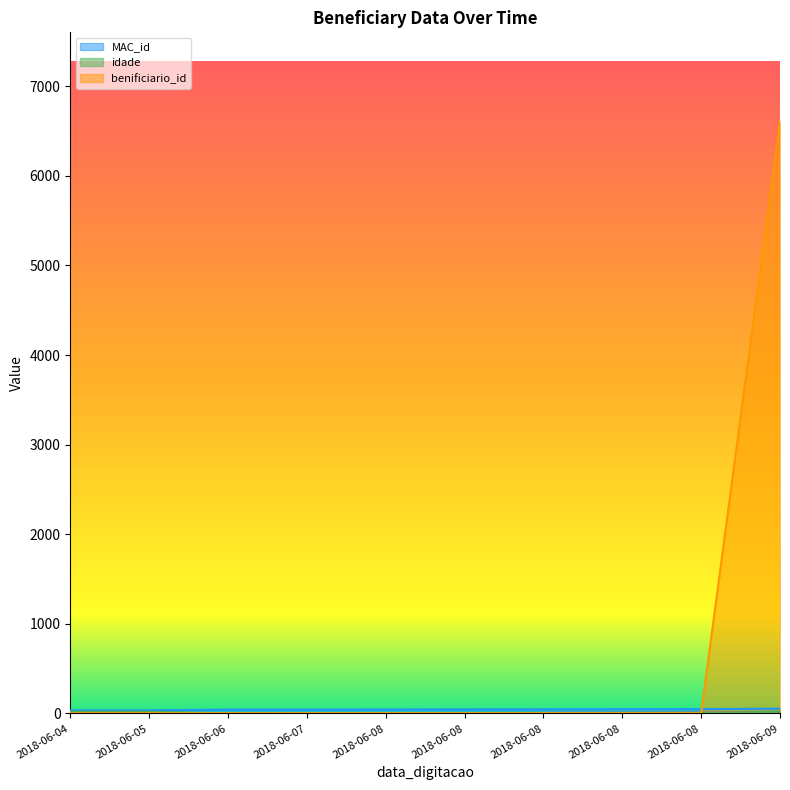

Reading left to right, transcribe all the data shown in this chart.

_NúmLinha: 2018-06-04=0	2018-06-05=1	2018-06-06=2	2018-06-07=3	2018-06-08=4	2018-06-08=5	2018-06-08=6	2018-06-08=7	2018-06-08=8	2018-06-09=9
MAC_id: 2018-06-04=35	2018-06-05=36	2018-06-06=43	2018-06-07=44	2018-06-08=45	2018-06-08=46	2018-06-08=47	2018-06-08=48	2018-06-08=49	2018-06-09=54
idade: 2018-06-04=20	2018-06-05=20	2018-06-06=0	2018-06-07=4	2018-06-08=4	2018-06-08=4	2018-06-08=4	2018-06-08=4	2018-06-08=4	2018-06-09=19
benificiario_id: 2018-06-04=3	2018-06-05=3	2018-06-06=3	2018-06-07=3	2018-06-08=3	2018-06-08=3	2018-06-08=3	2018-06-08=3	2018-06-08=3	2018-06-09=6609